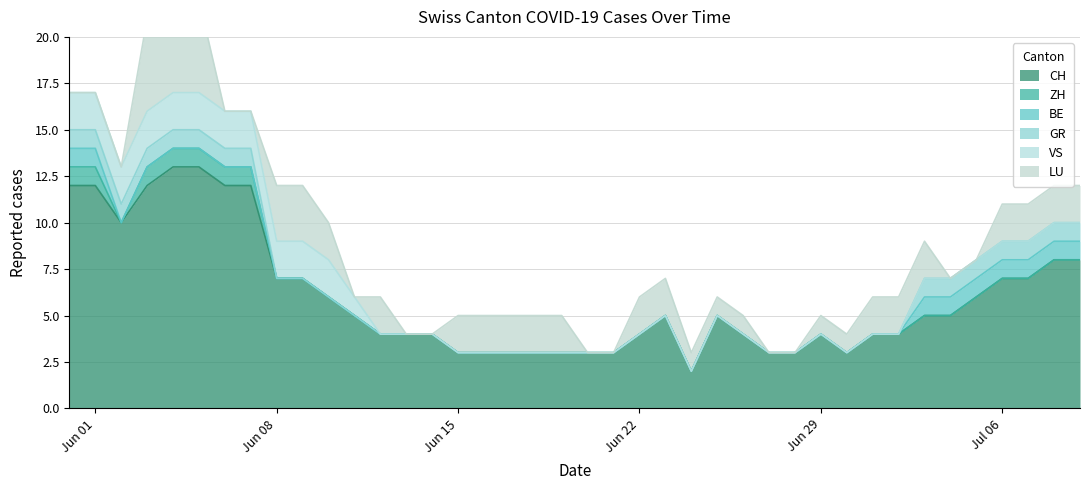

At which category is the sum across all series the highest?

4